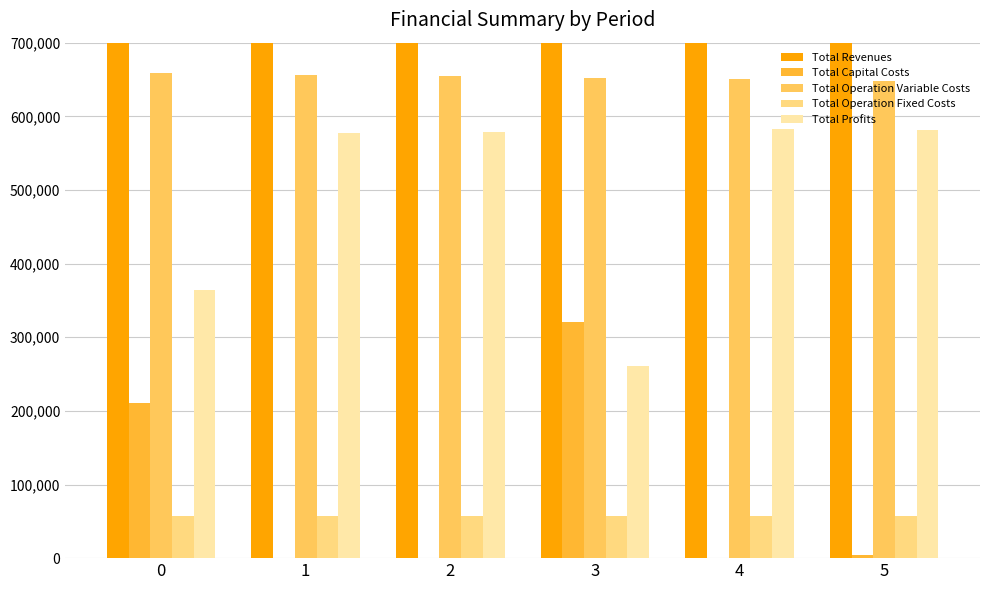

What is the sum of the Total Operation Variable Costs values at 3 and 0?

1310561.5